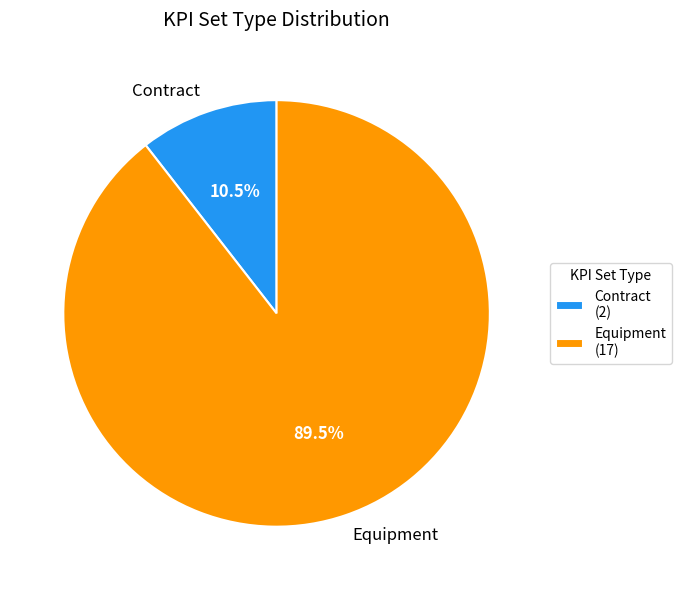

Count the number of slices in the pie.

2